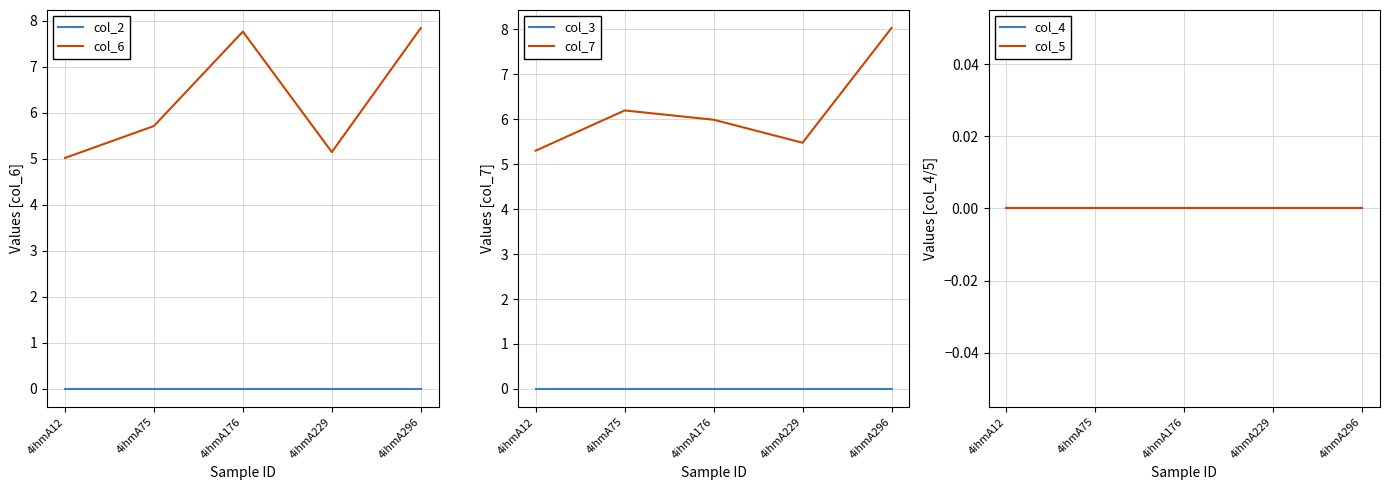

True or false: col_6 and col_7 cross at least once.

True